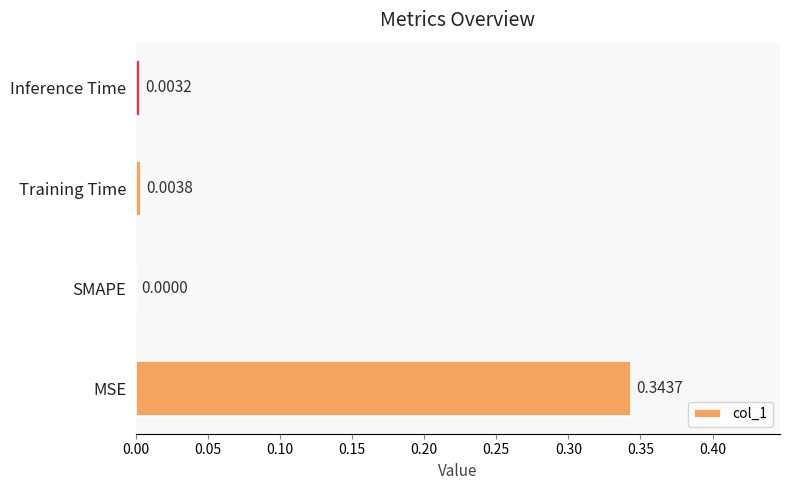

Which label corresponds to the largest value in the chart?

MSE